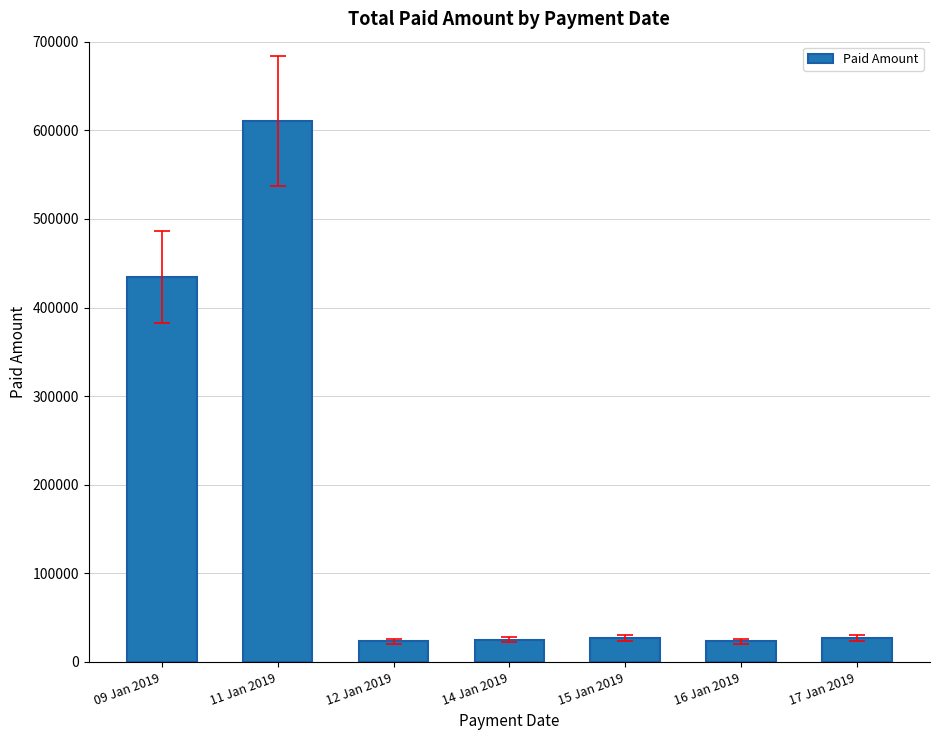

What is the label of the 1st bar from the right?

17 Jan 2019